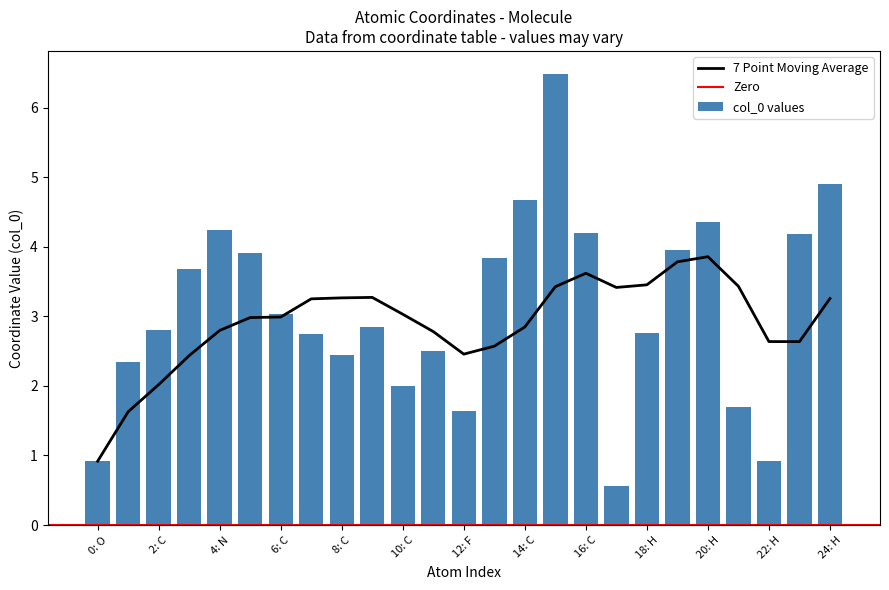

The value of 7 Point Moving Average at 6: C is 3.0. True or false?

True